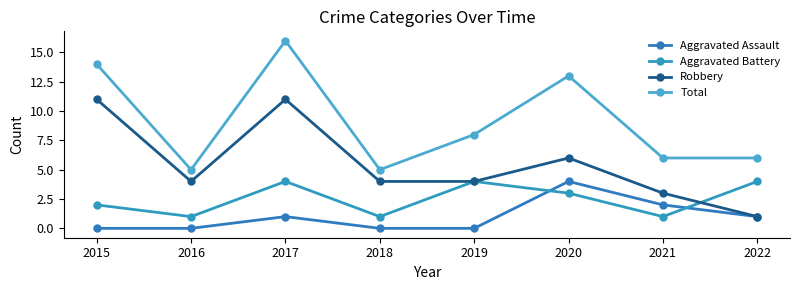

Is the value of Aggravated Battery at 2019 greater than the value of Aggravated Assault at 2020?

No